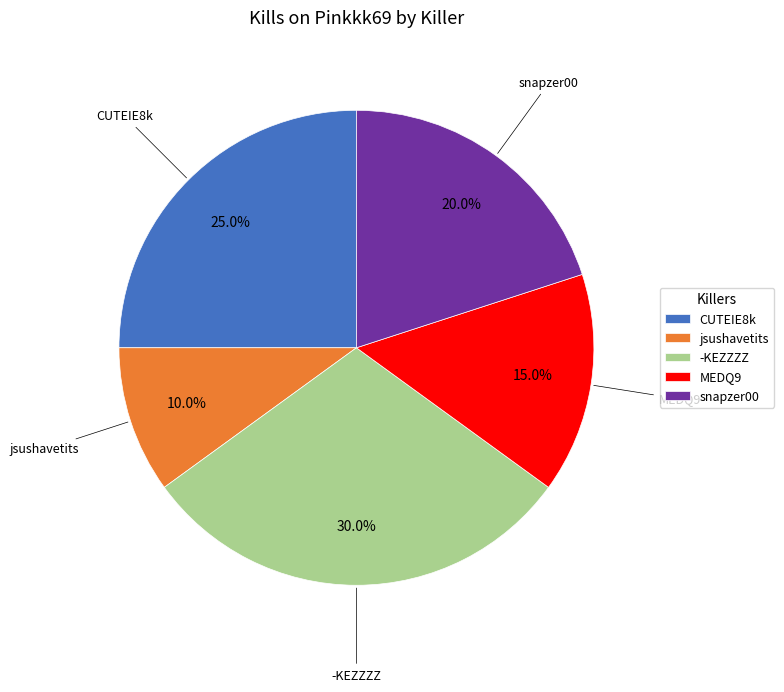

What is the ratio of the value at -KEZZZZ to the value at snapzer00?

1.5